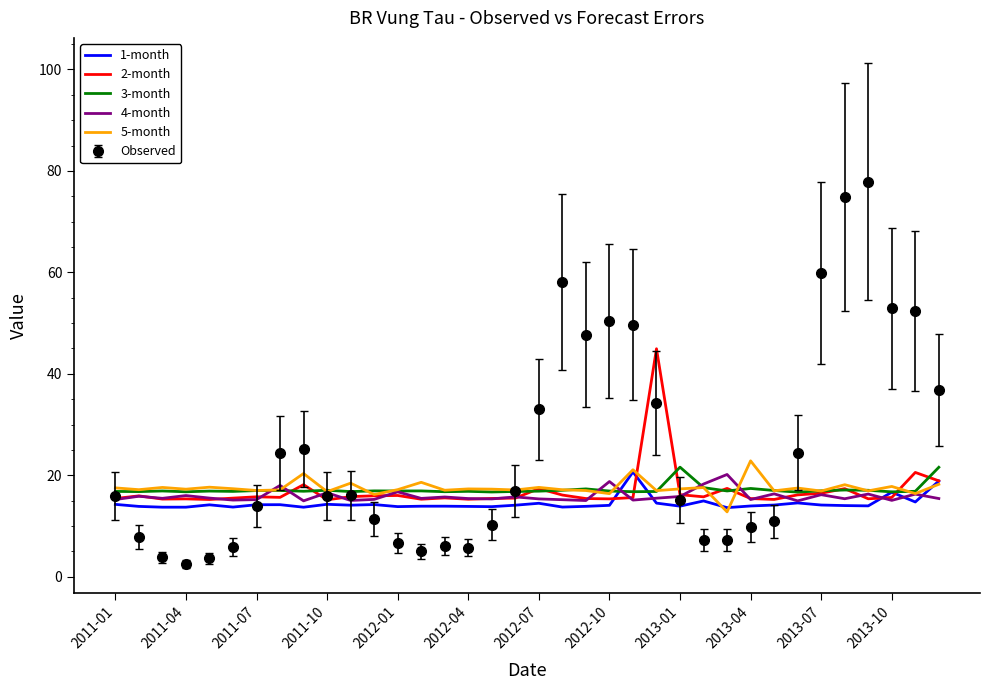

Which series has the largest range (max minus min)?

Observed